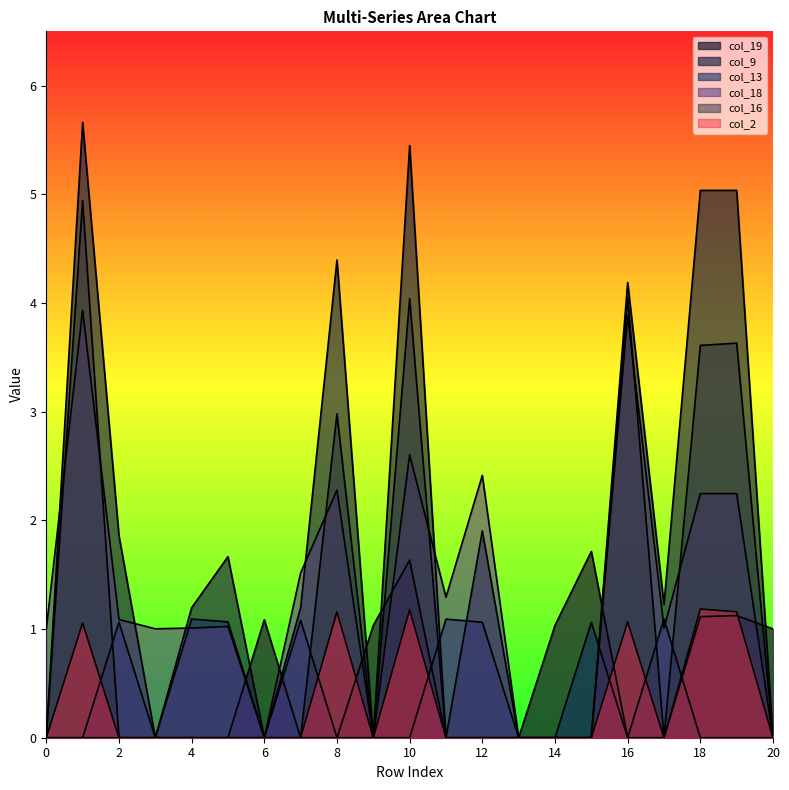

Does the chart display data point markers on the line(s)?

No